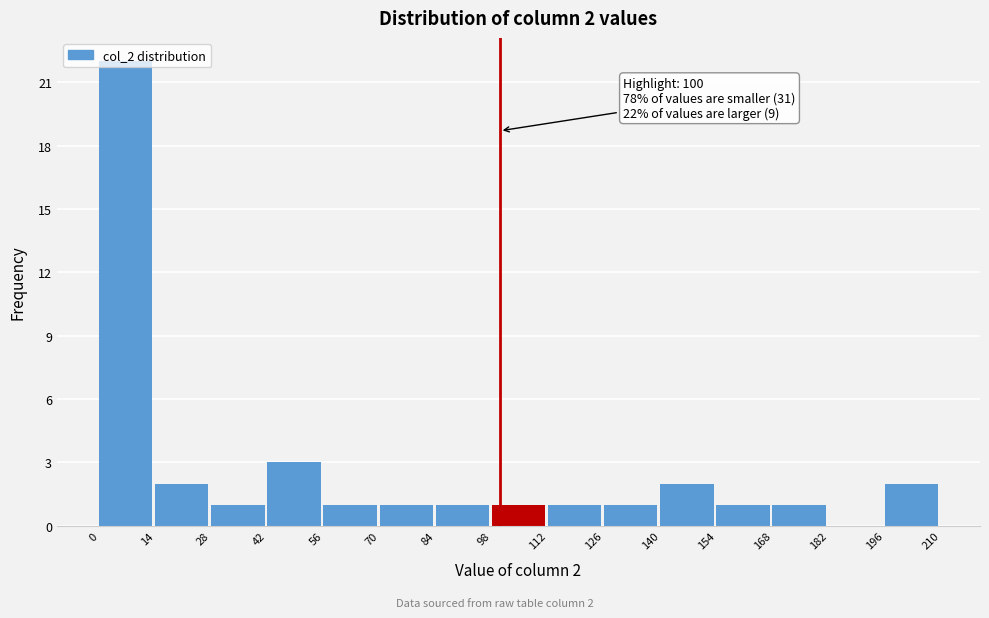

Over which range of the x-axis is the bar tallest?

0 to 14